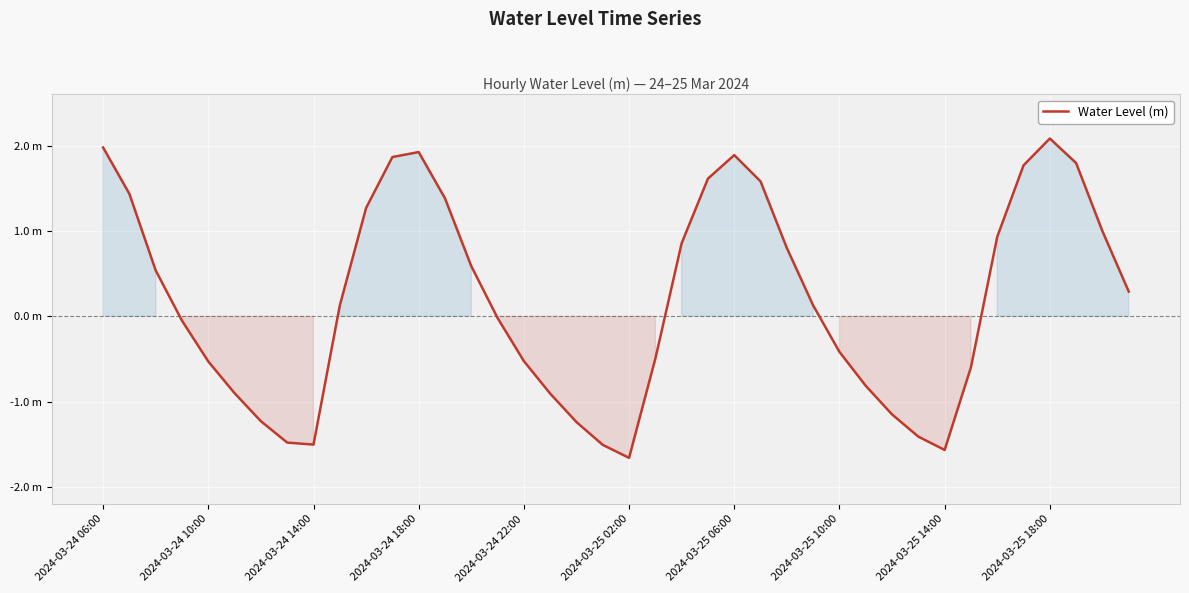

Does the chart display data point markers on the line(s)?

No